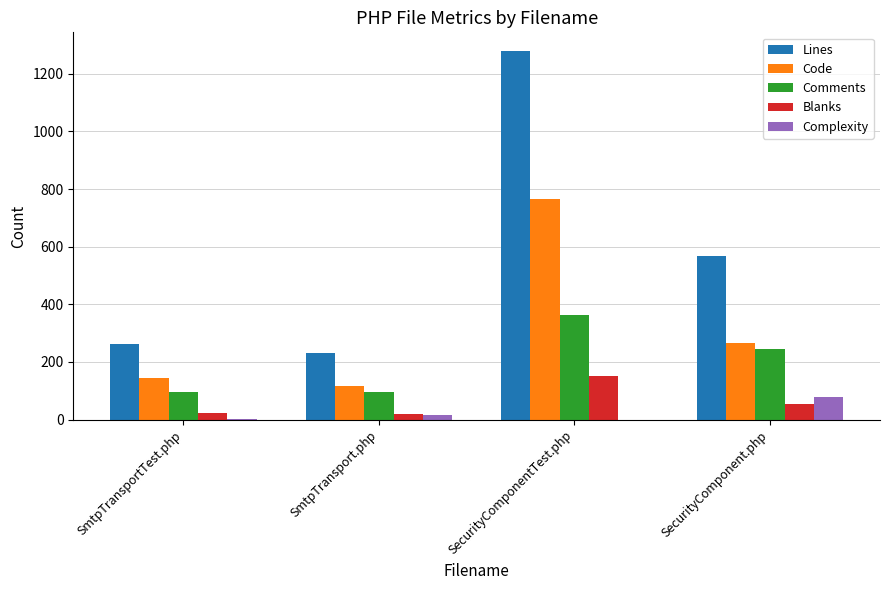

Which series changed the most between SecurityComponentTest.php and SecurityComponent.php?

Lines